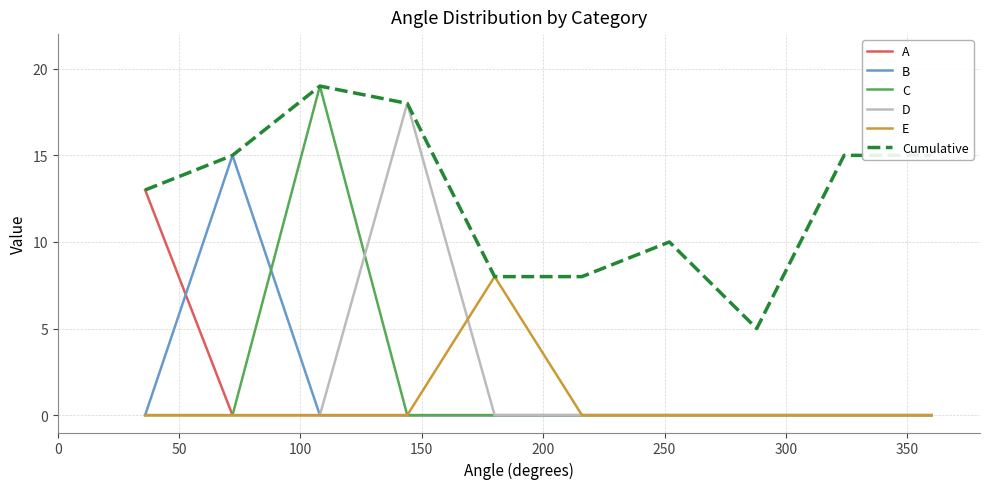

Which series has the largest total across all categories?

Cumulative